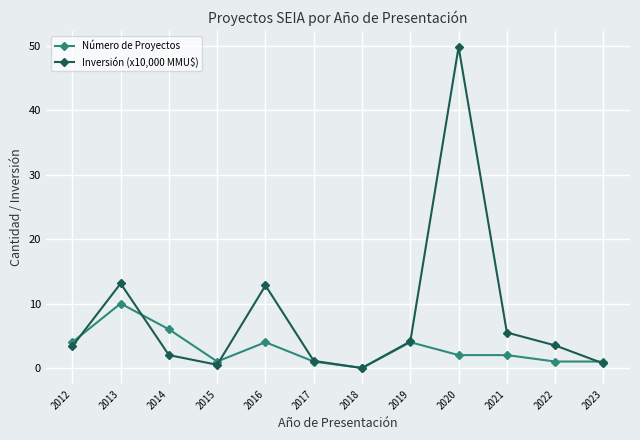

How many lines are shown in the chart?

2